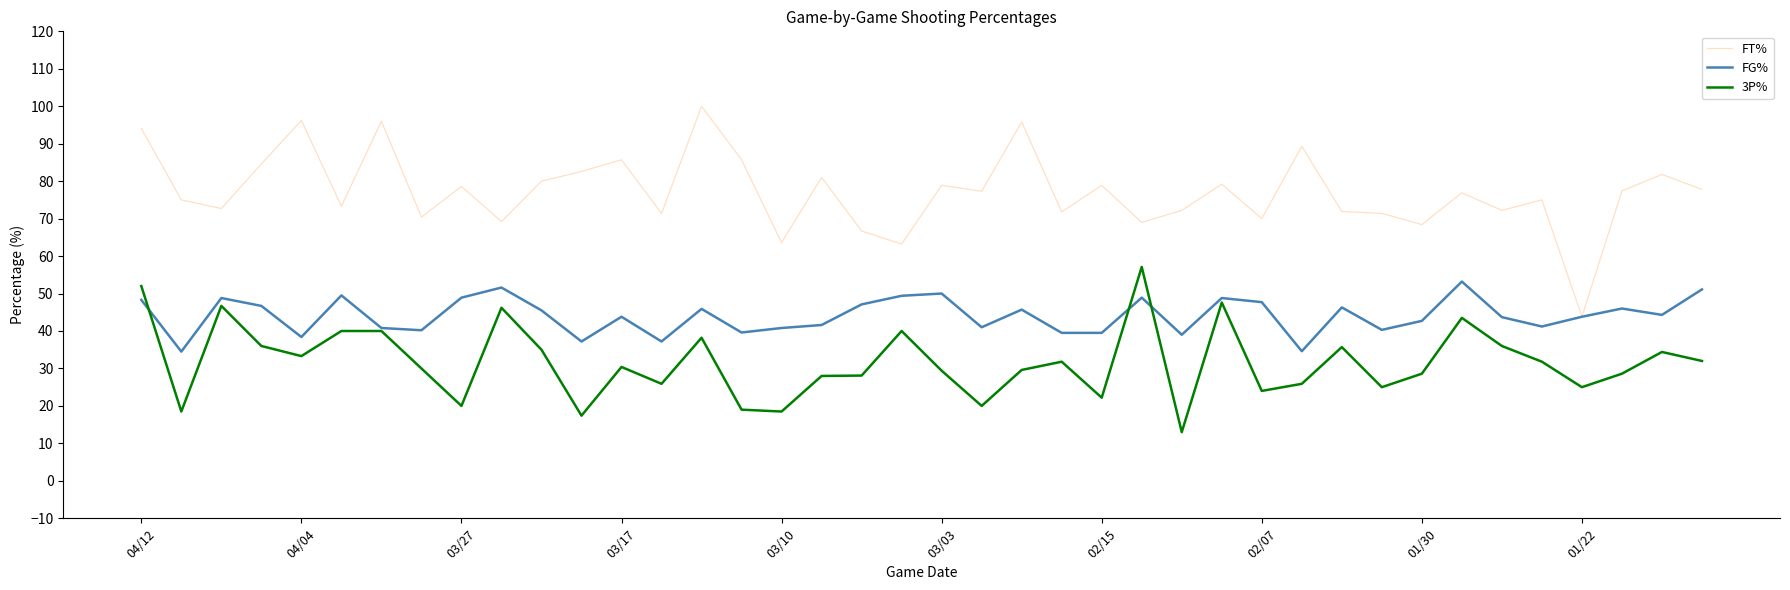

Which series has the widest spread of values?

FT%